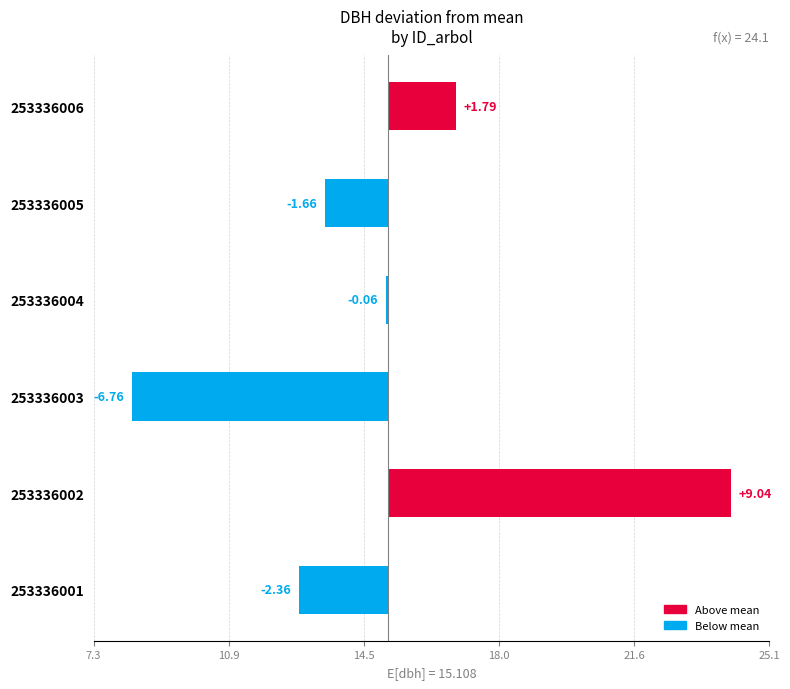

Does the chart contain stacked bars?

No